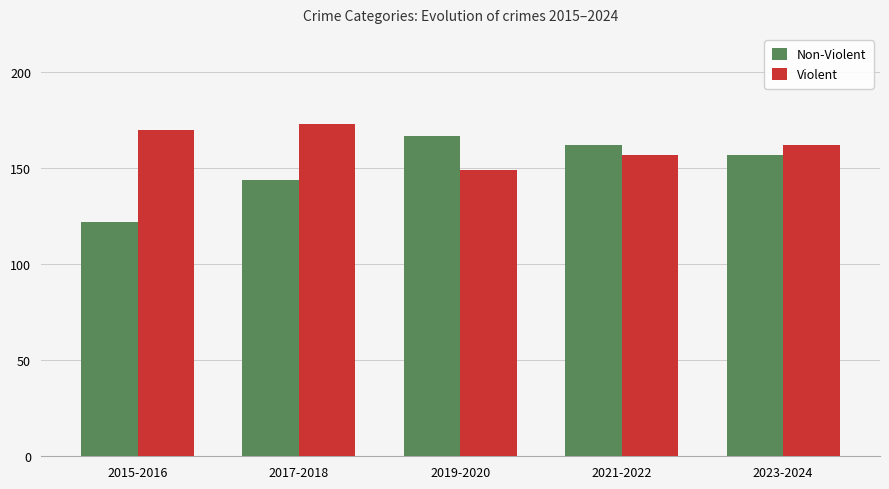

At how many categories does at least one series exceed 141?

5